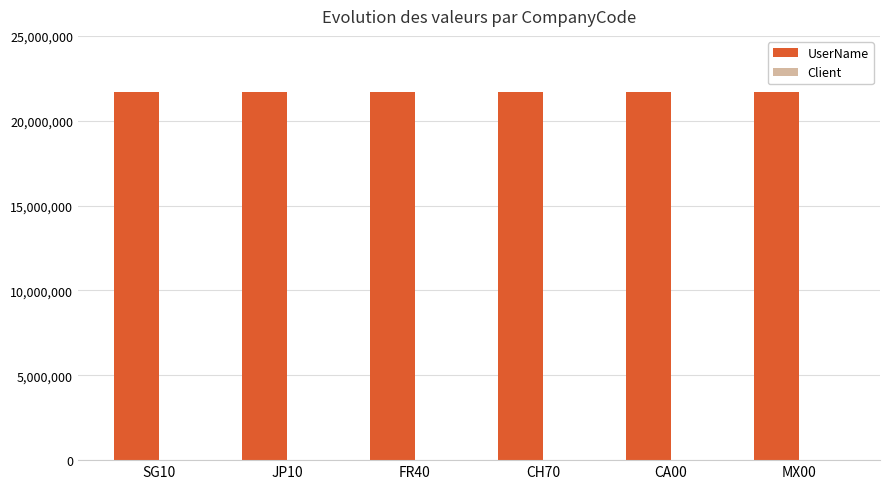

What is the maximum value shown in the chart?

21688419